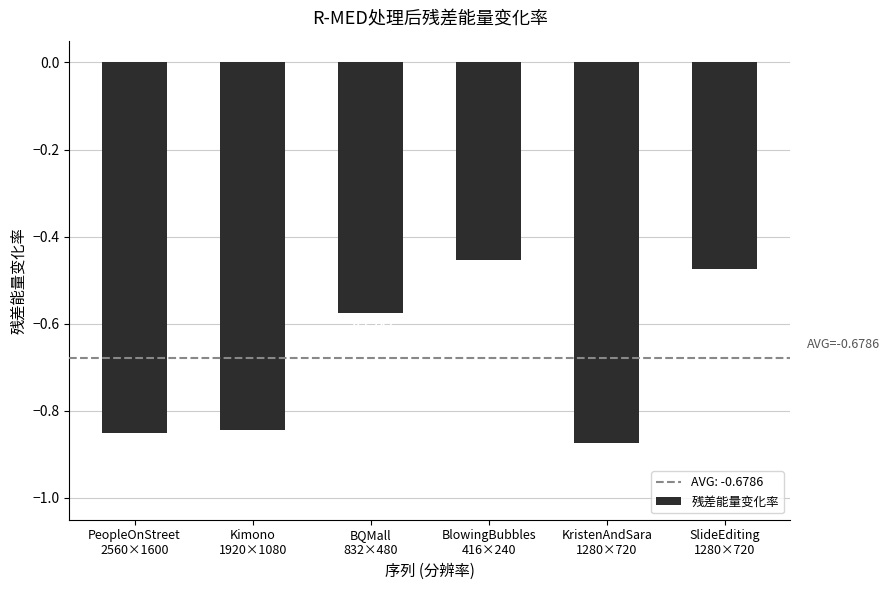

What is the difference between the values at SlideEditing
1280×720 and KristenAndSara
1280×720?

0.4